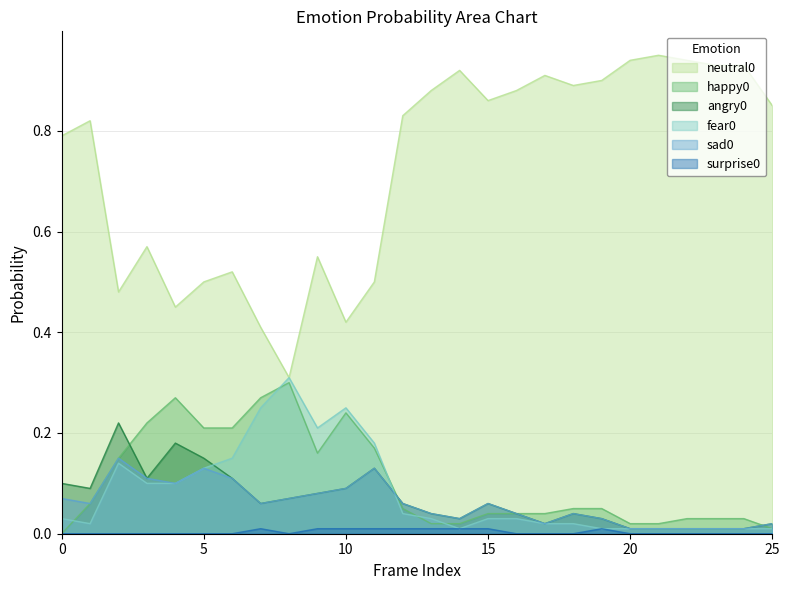

Rank the series at 17 from lowest to highest value.

surprise0, angry0, fear0, sad0, happy0, neutral0